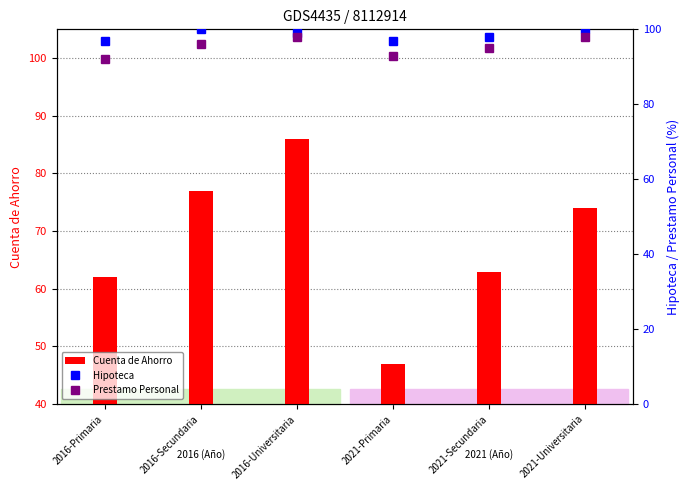

What position from the left is 2021-Secundaria?

5